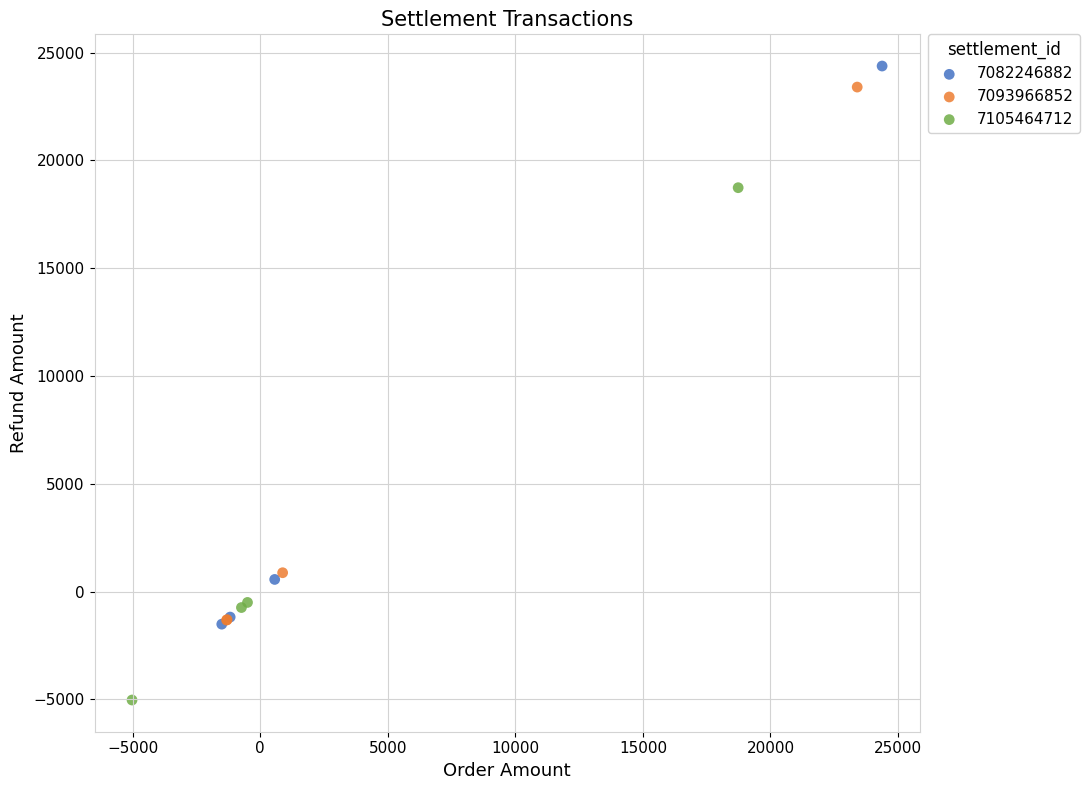

Which series reaches the maximum Y coordinate?

7082246882